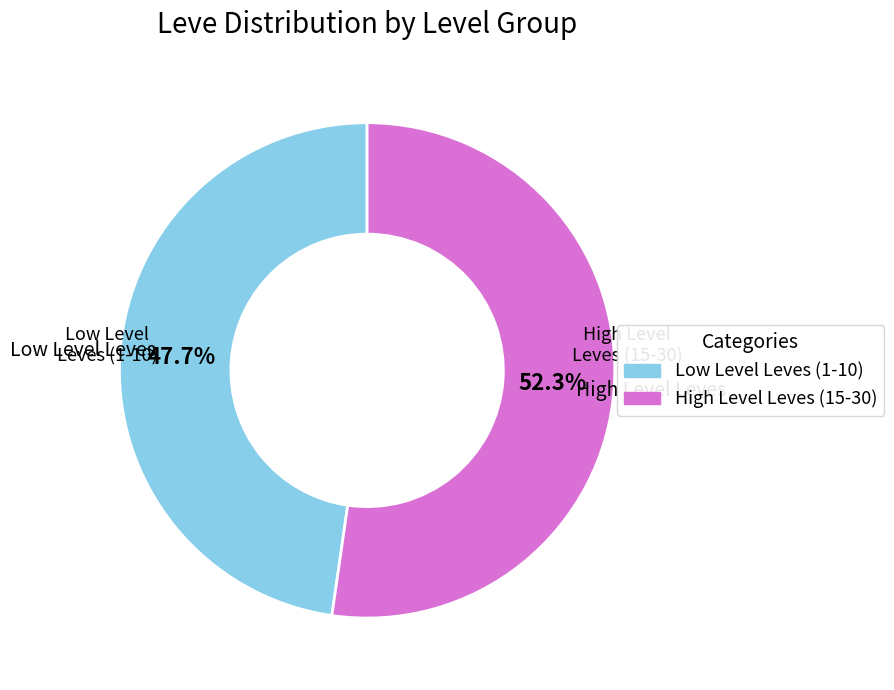

Is there any slice that represents more than half of the pie?

Yes